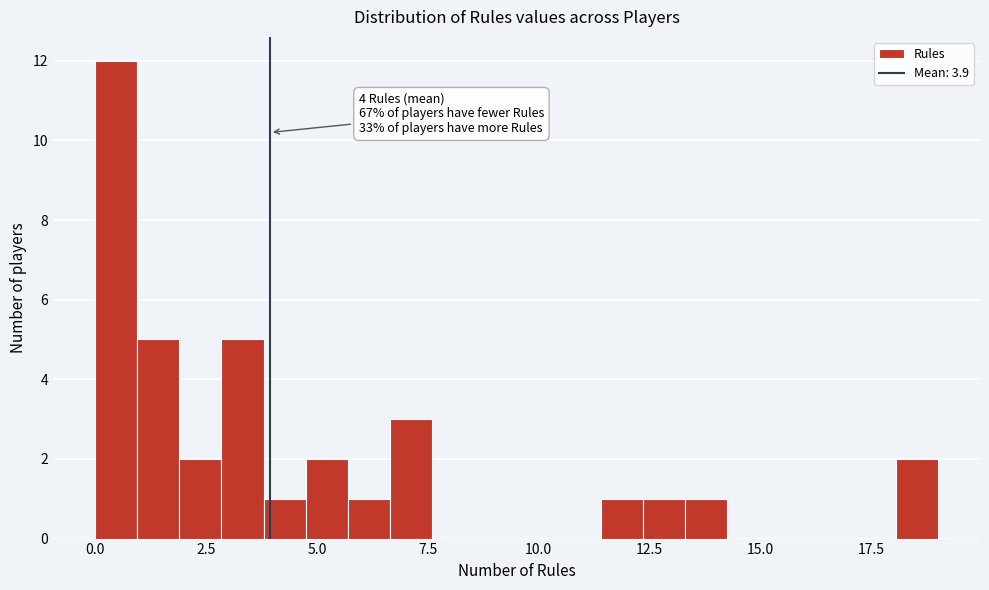

Read against the x-axis, roughly where is the centre of the tallest bar?

0.5